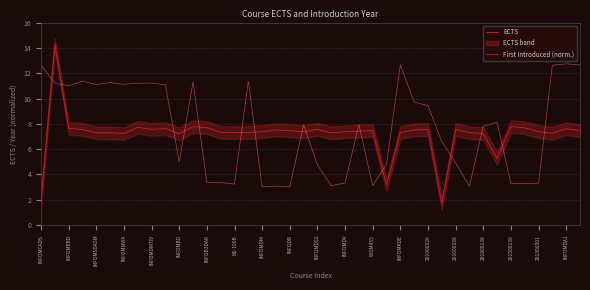

The value of First Introduced (norm.) at 29 is 6.6. True or false?

True